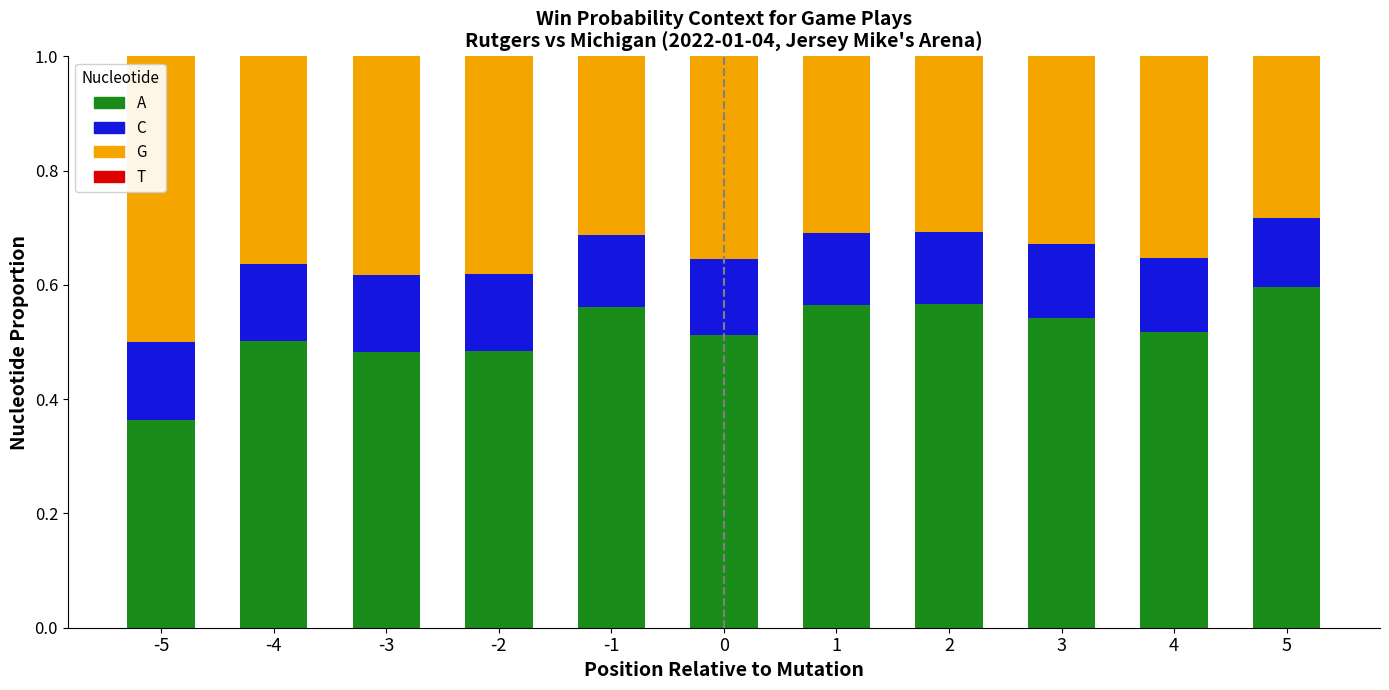

What is the sum of all A values?

5.7